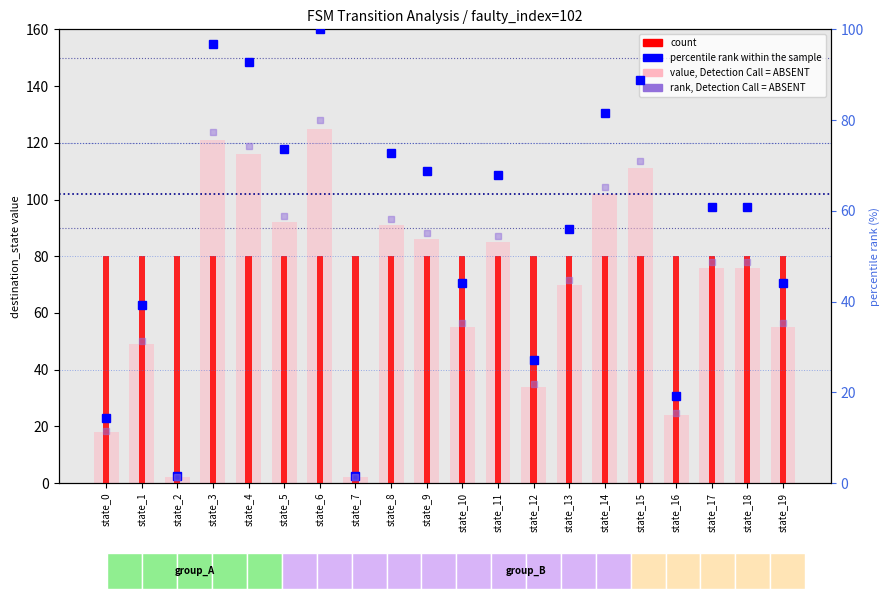

Which series has the largest total across all categories?

count